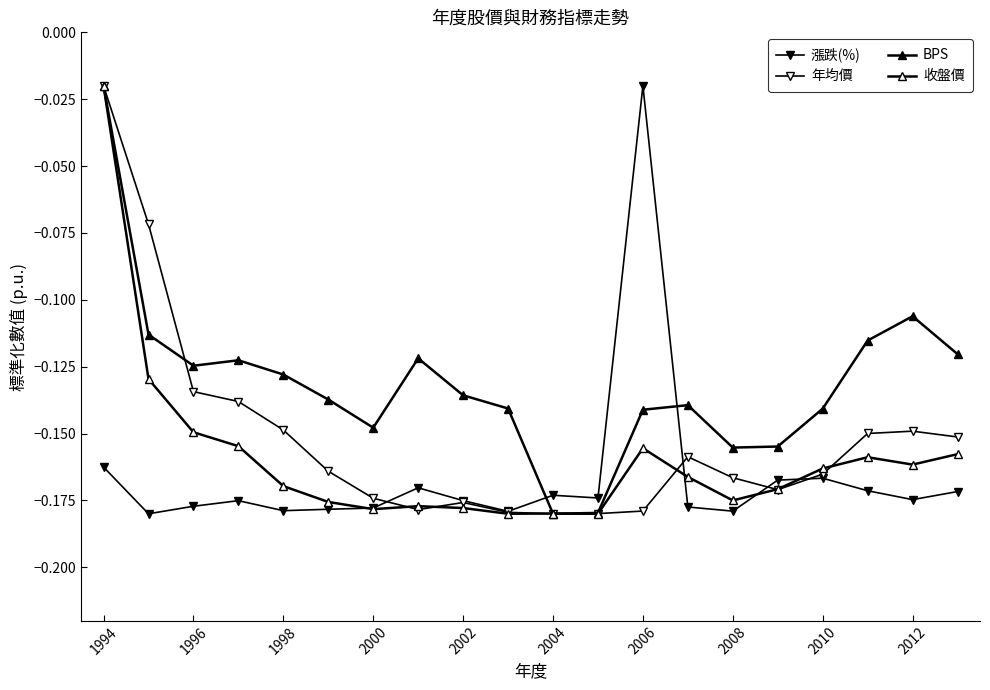

Count the number of data series in this chart.

4